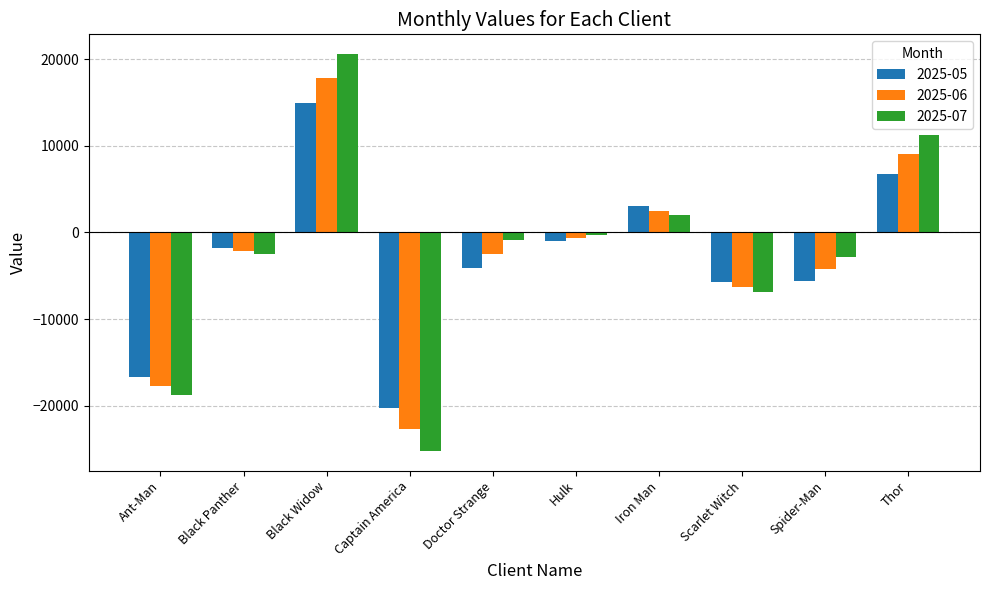

At which label does 2025-07 reach its peak?

Black Widow